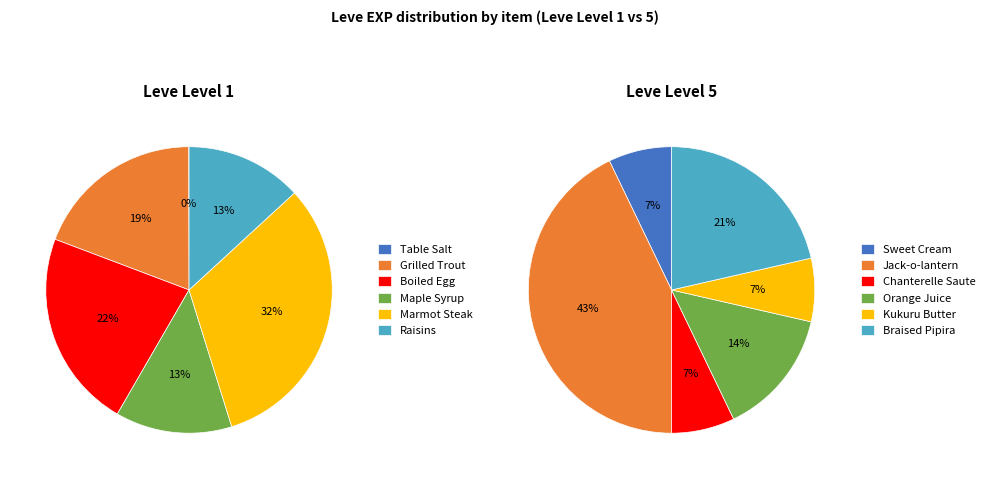

To the nearest percent, what is the combined percentage of 1 and 4?

33%